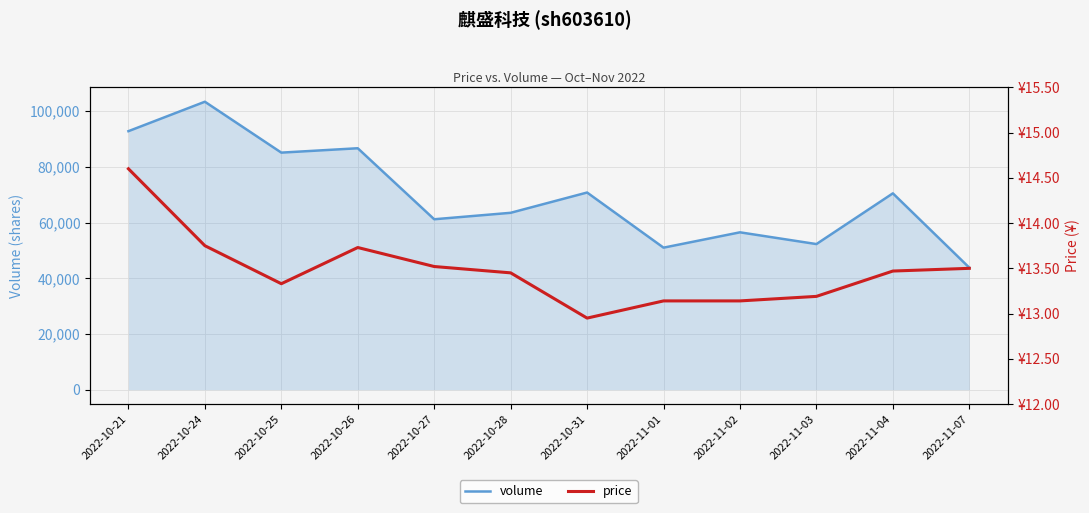

Reading right to left, list all the values displayed in this chart.

volume: 43802.0	70483.0	52270.0	56491.0	50983.0	70779.0	63496.0	61178.0	86673.0	85101.0	103373.0	92805.0
price: 13.5	13.5	13.2	13.1	13.1	12.9	13.4	13.5	13.7	13.3	13.8	14.6